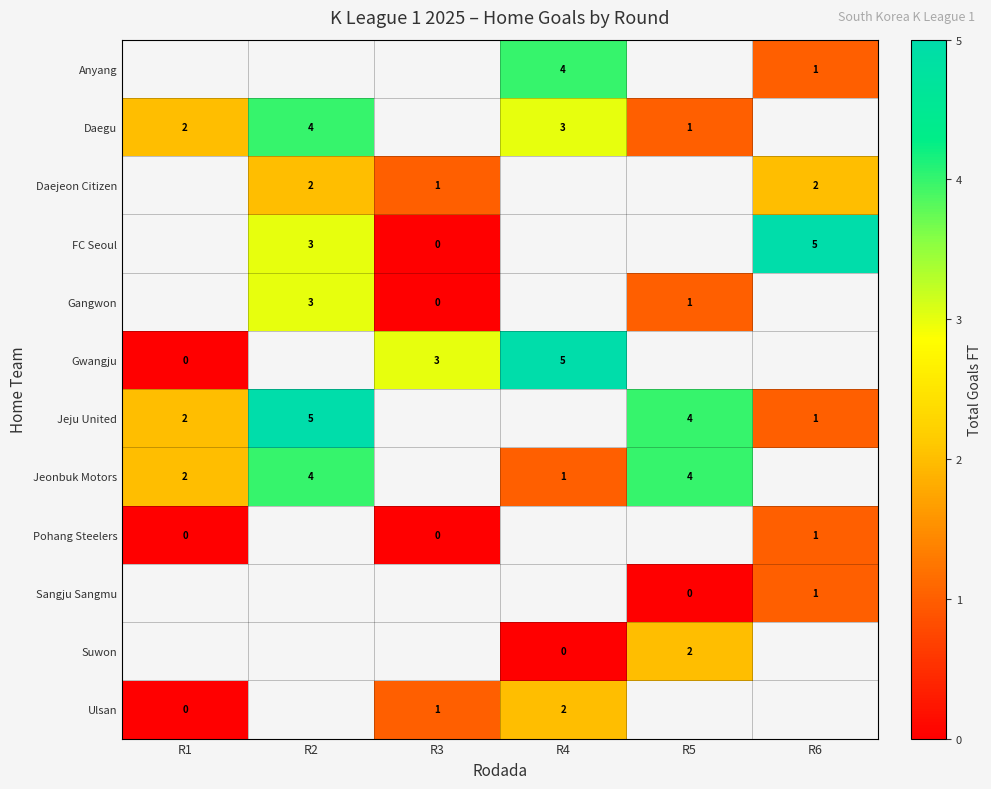

Count the number of data series in this chart.

12